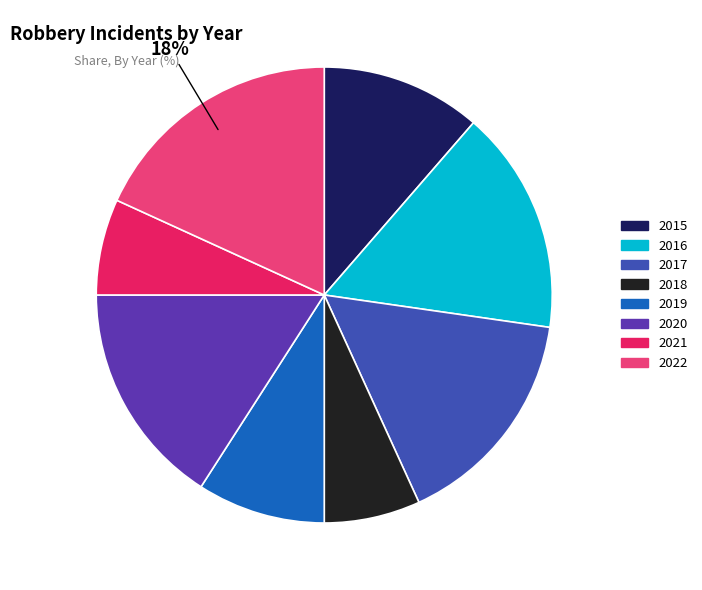

Which category has the biggest portion of the pie?

2022